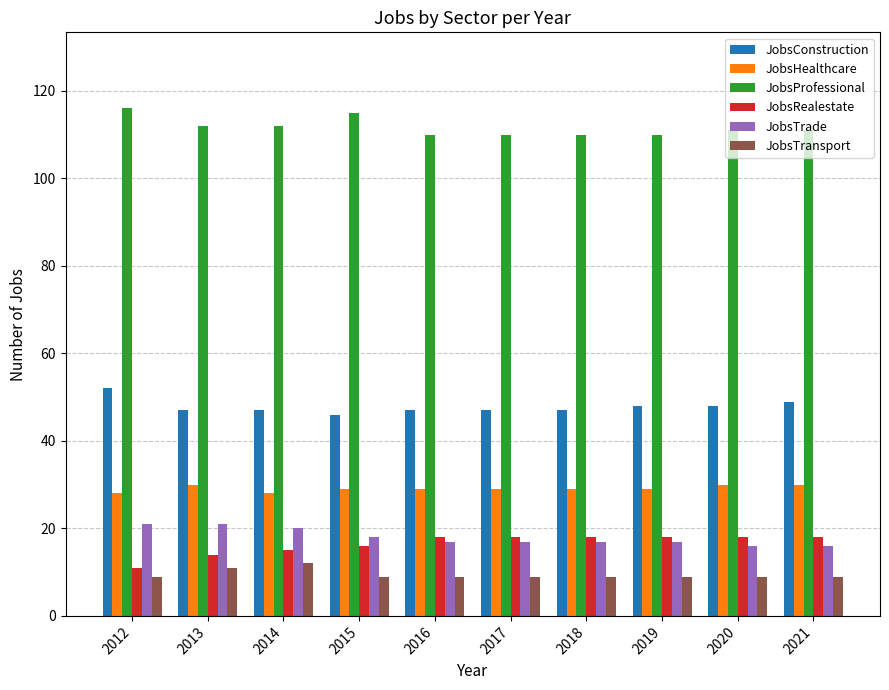

At how many categories does at least one series exceed 33?

10